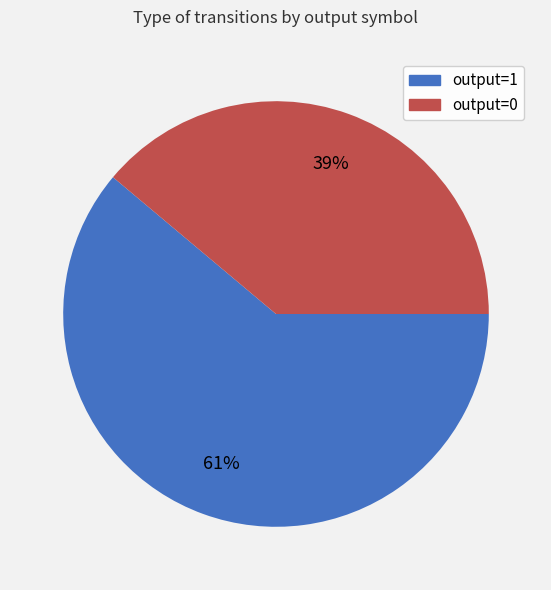

To the nearest percent, what is the average slice percentage?

50%